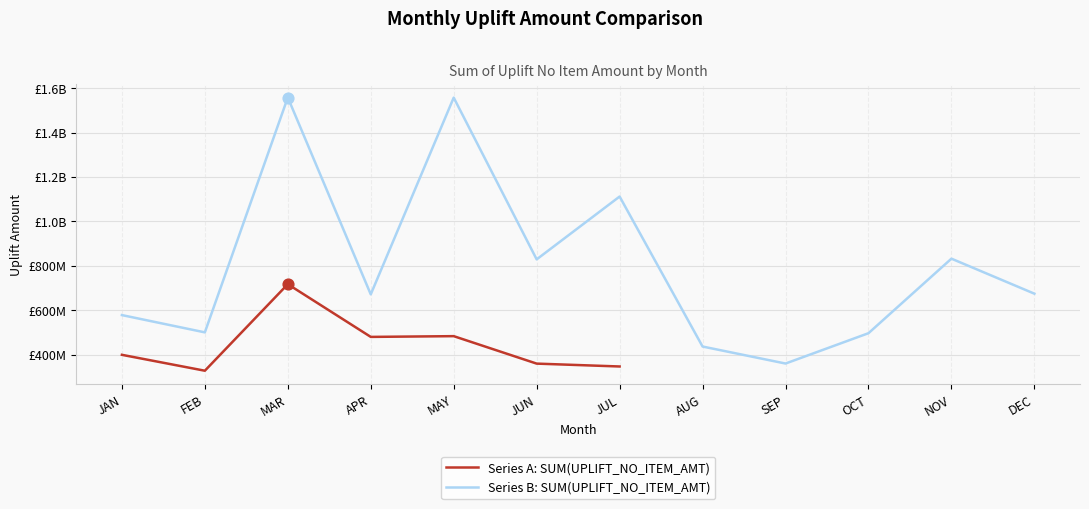

What is the ratio of the value at JUL to the value at APR?

0.7